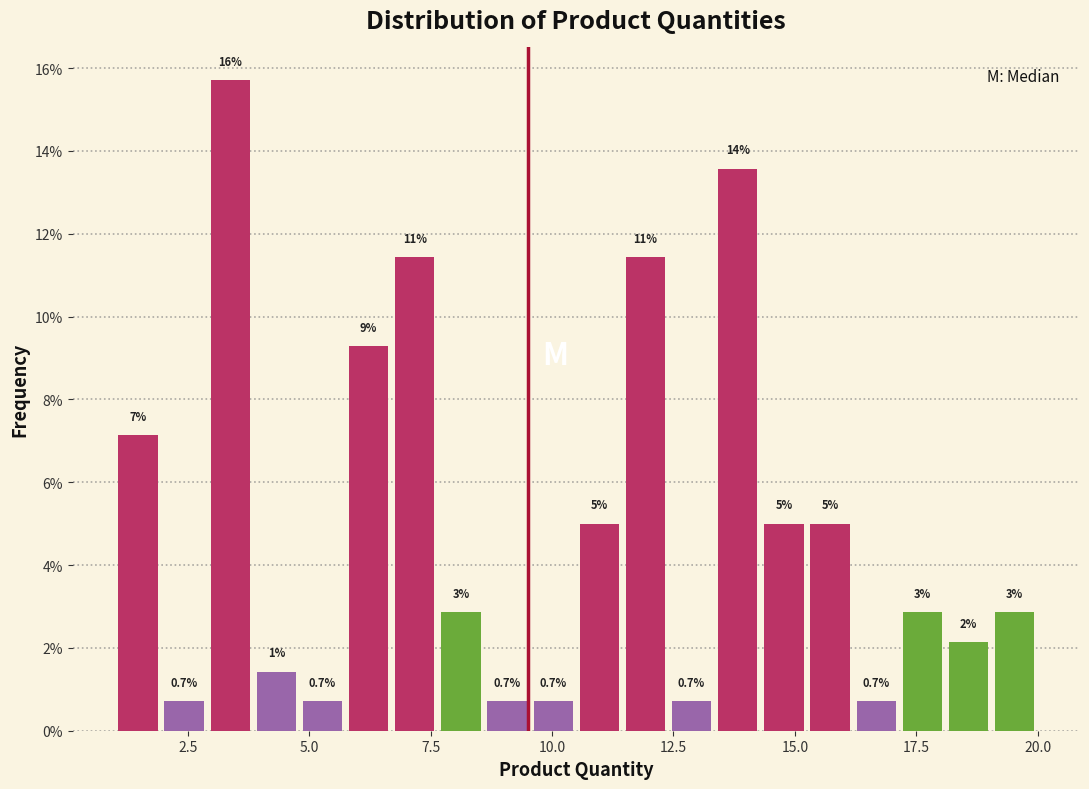

Around what value on the x-axis is the tallest bar? Give the approximate position of its centre, as read against the axis.

3.5